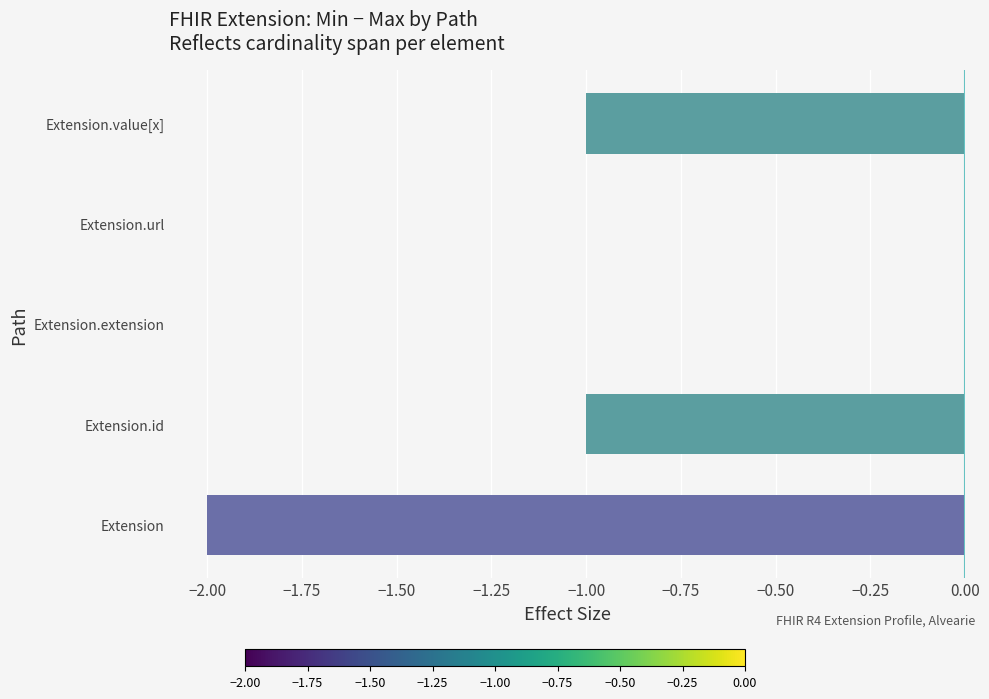

True or false: the data shows 0 at Extension.url.

True